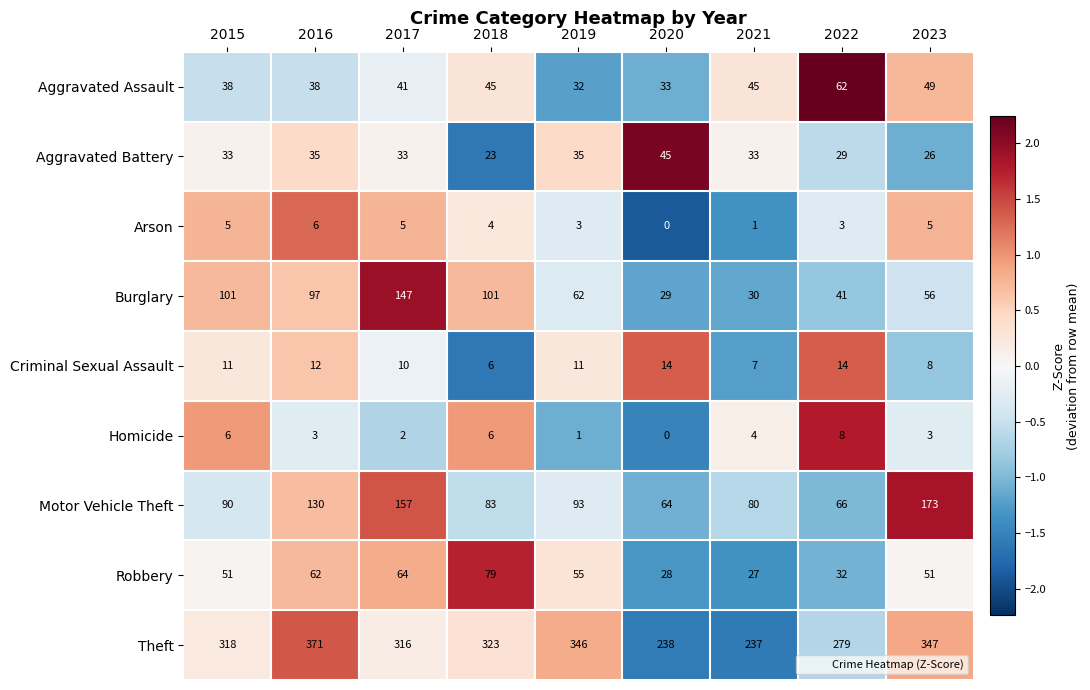

Which series changed the most between 2016 and 2023?

Motor Vehicle Theft